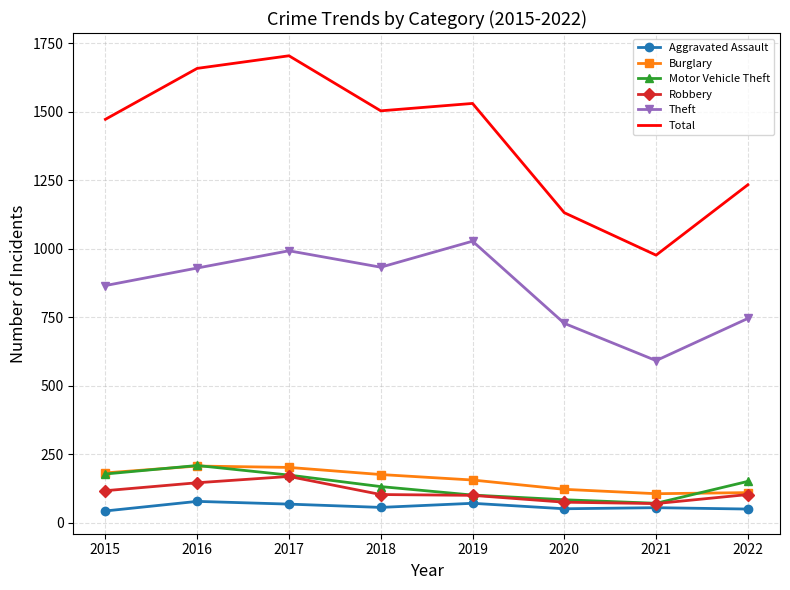

True or false: Robbery and Theft intersect in this chart.

False